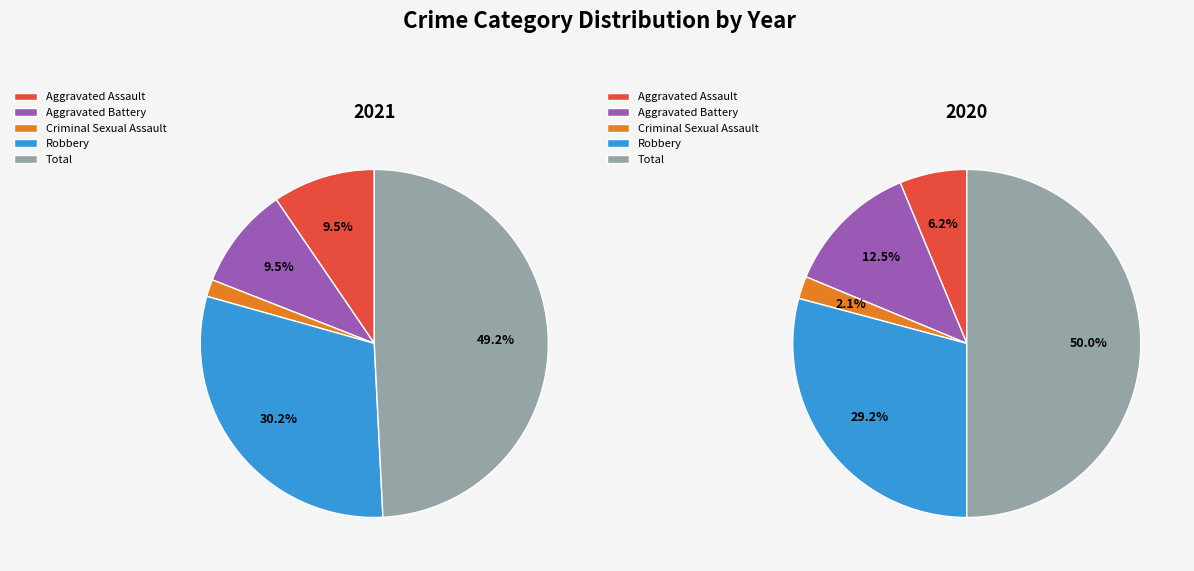

Which slice is the largest?

Total